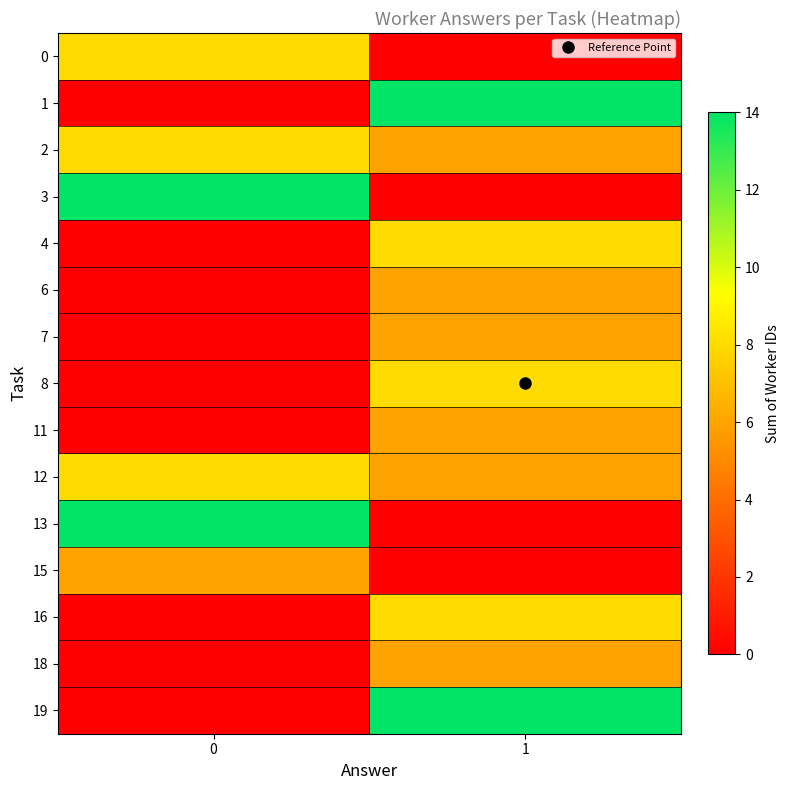

At 0, list the series in order from smallest to largest.

1, 4, 6, 7, 8, 11, 16, 18, 19, 15, 0, 2, 12, 3, 13